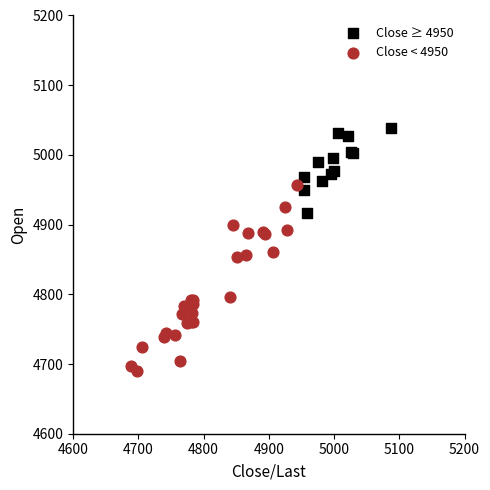

Which series contains the lowest Y value?

Close < 4950